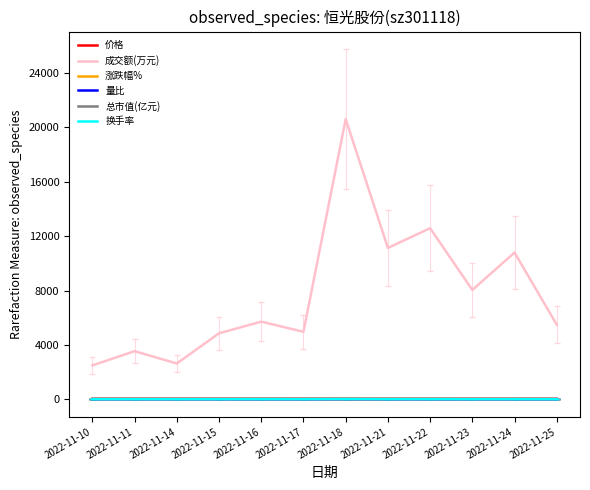

Is the value of 价格 at 2022-11-17 greater than the value of 成交额(万元) at 2022-11-10?

No